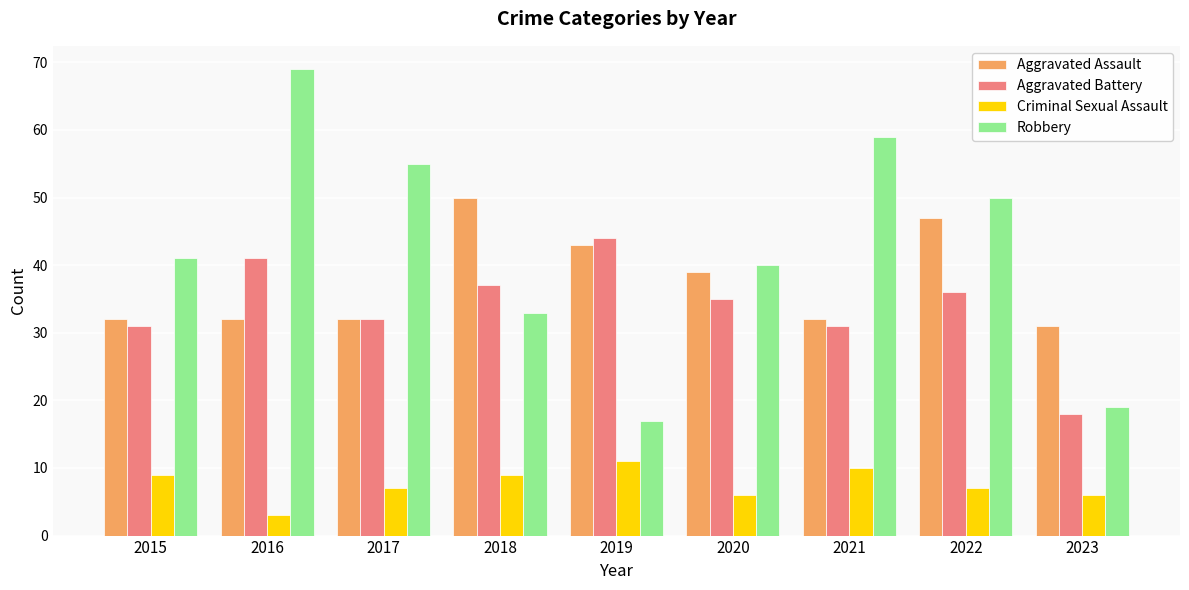

What is the total value across all series at 2020?

120